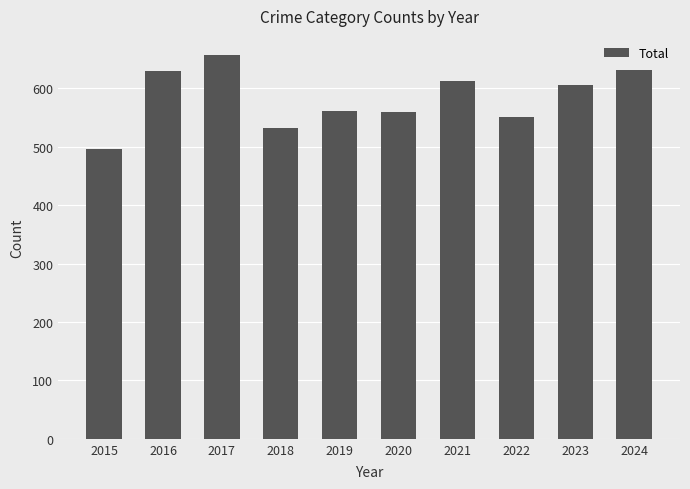

What is the value of the 6th bar from the left?

559